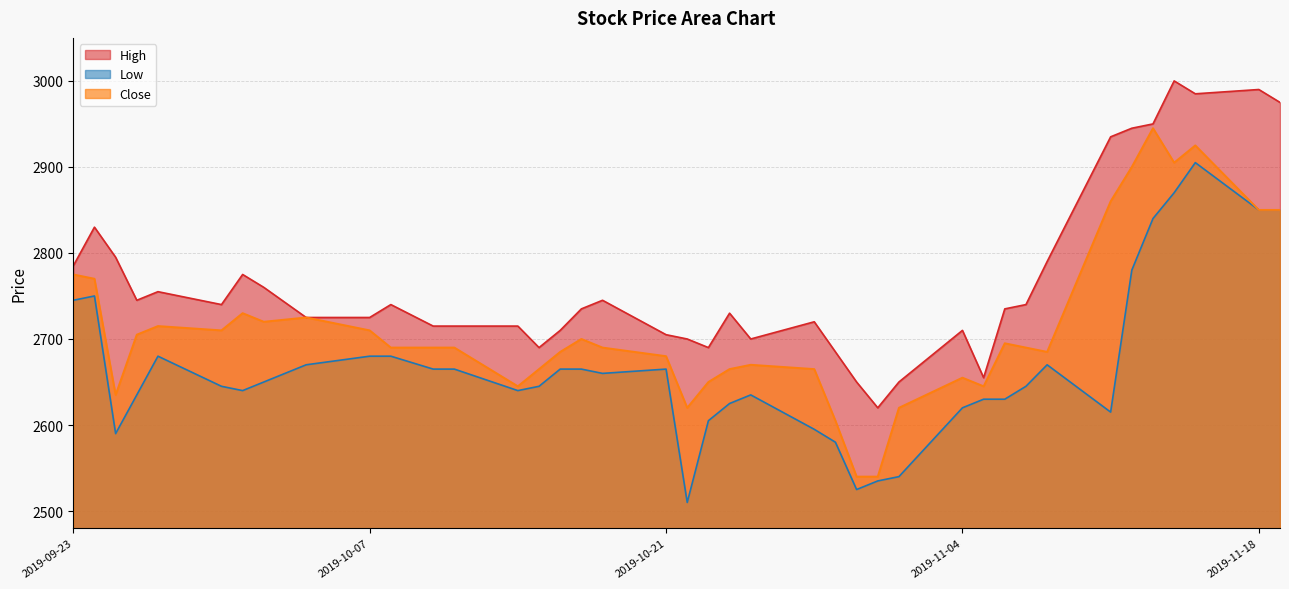

The Close series shows 2775 at 2019-09-23. True or false?

True